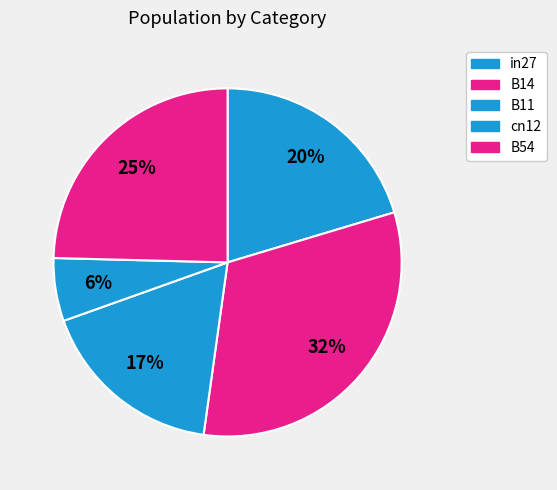

Rank the categories by value from lowest to highest.

cn12, B11, in27, B54, B14